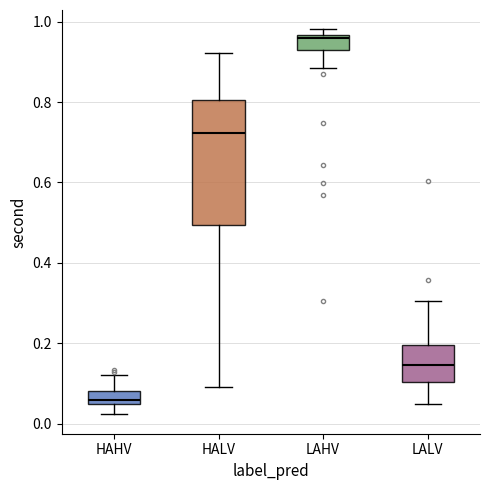

Reading left to right, read every box against the y-axis: the position of its median line, the range the box covers, and the ends of its whiskers. The values are not printed on the chart, so give them approximately, as read against the axis.

HAHV: median 0.06, box 0.04 to 0.08, whiskers 0.02 to 0.12
HALV: median 0.72, box 0.50 to 0.80, whiskers 0.10 to 0.92
LAHV: median 0.96 (just below the box's upper edge), box 0.92 to 0.96, whiskers 0.88 to 0.98
LALV: median 0.14, box 0.10 to 0.20, whiskers 0.04 to 0.30